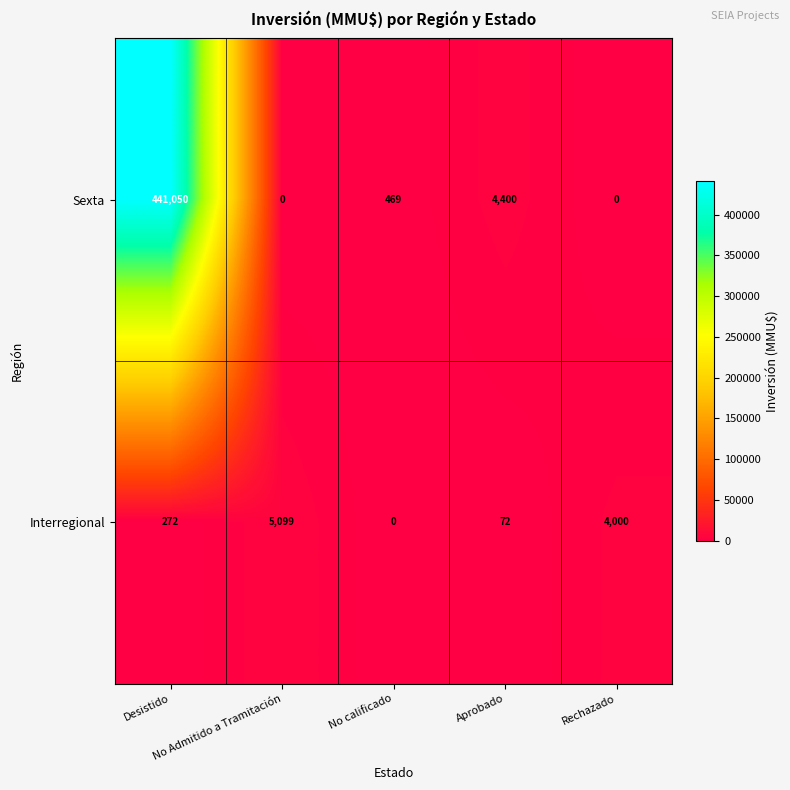

What is the difference between the maximum and minimum values in the Interregional series?

5099